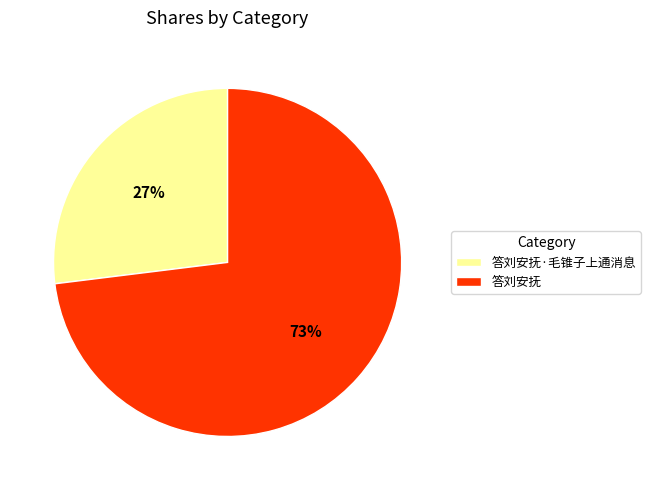

What percentage is the 答刘安抚·毛锥子上通消息 slice, to the nearest percent?

27%